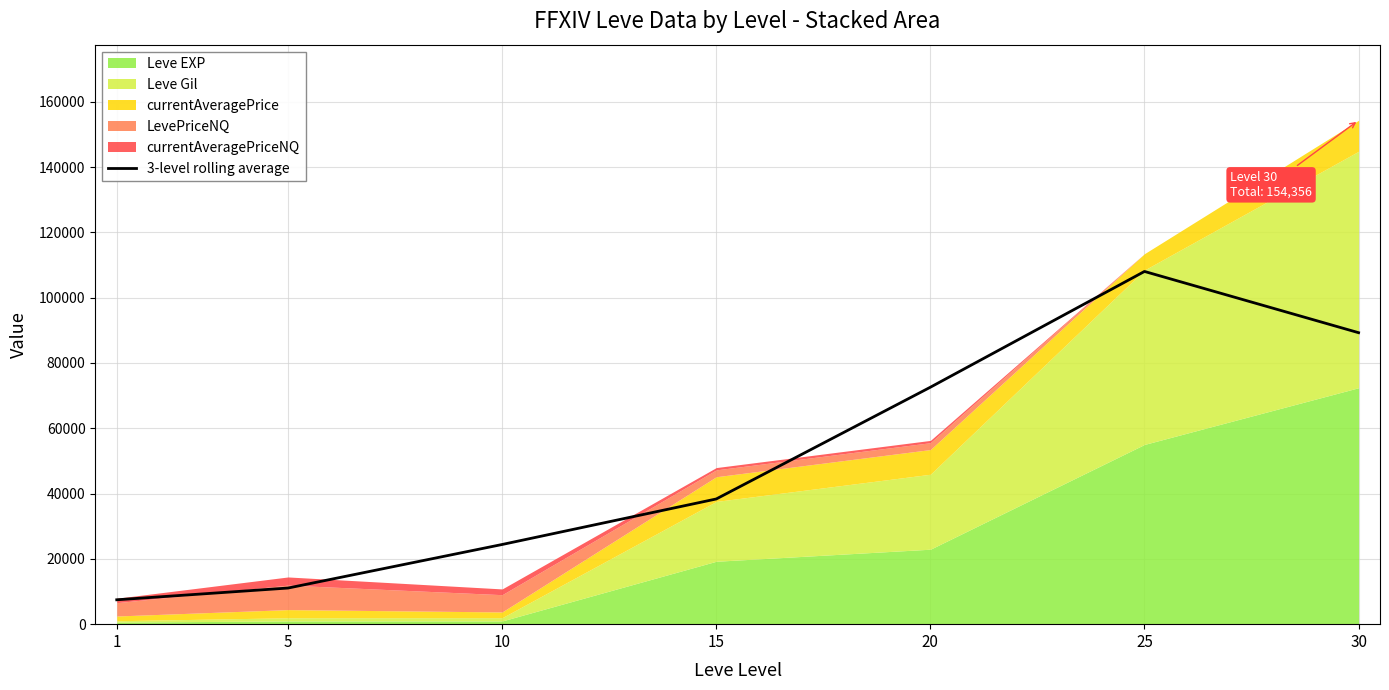

At which label does the data first exceed 38349?

20